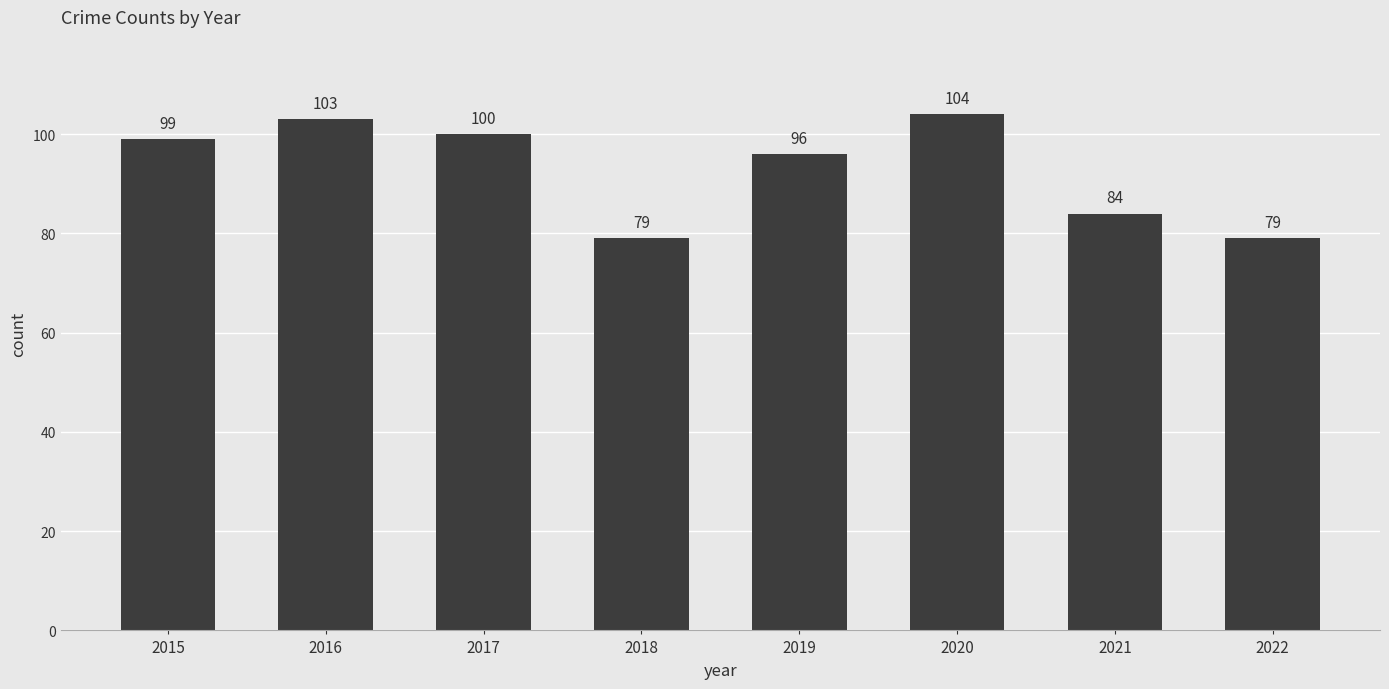

How many bars are there in total?

8